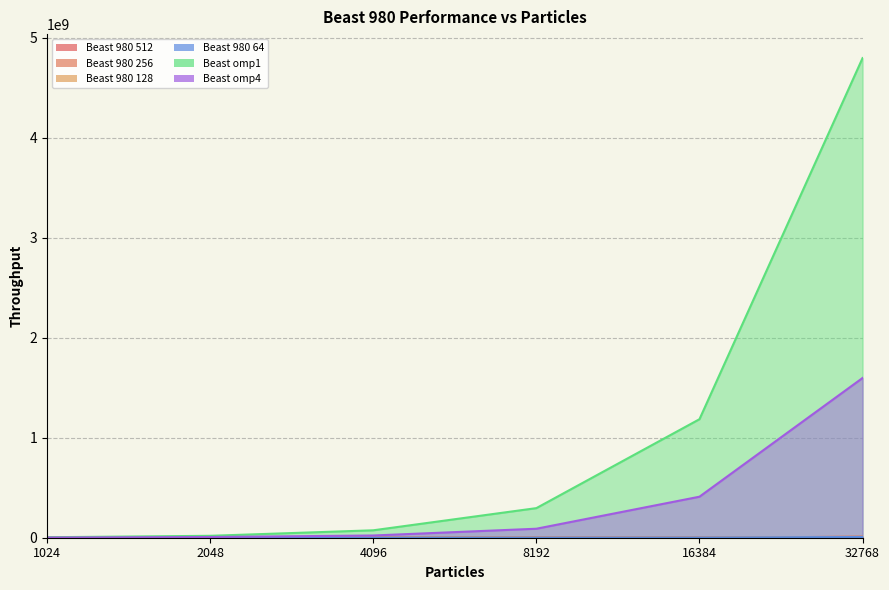

What is the approximate value of Beast 980 512 at 4096?

652148.0